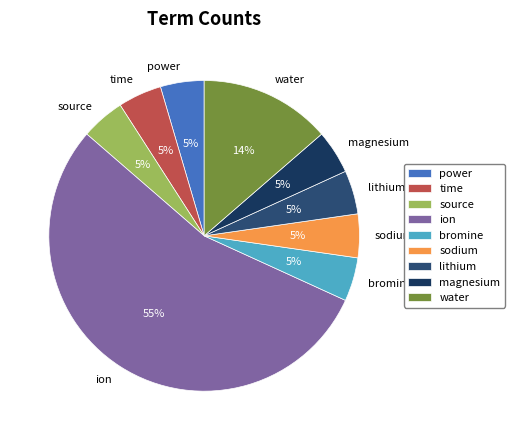

How many slices are in this pie chart?

9